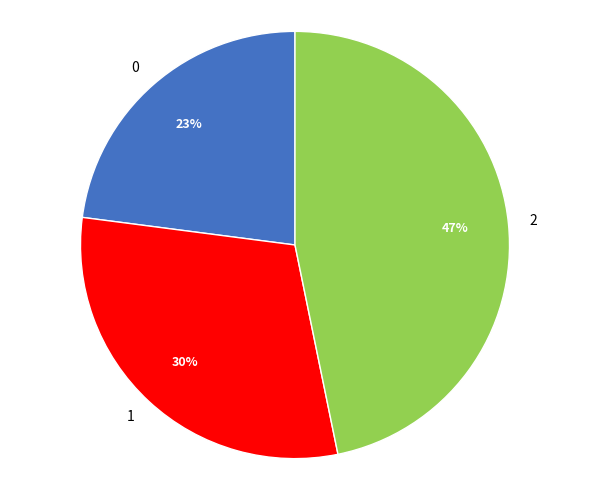

Does 2 represent more than half of the total?

No